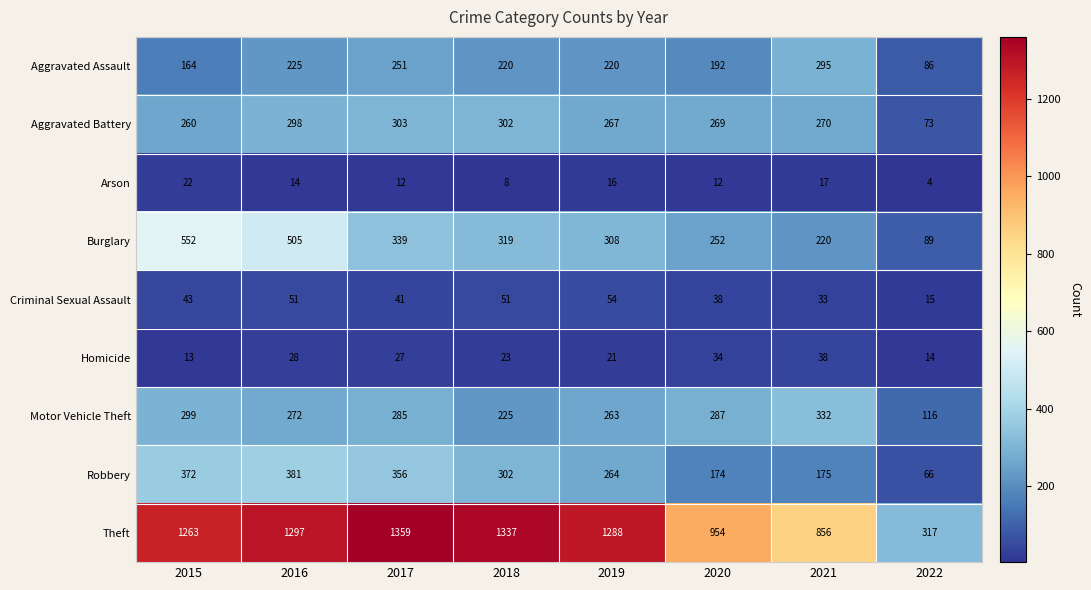

What is the difference between the maximum and minimum values in the Homicide series?

25